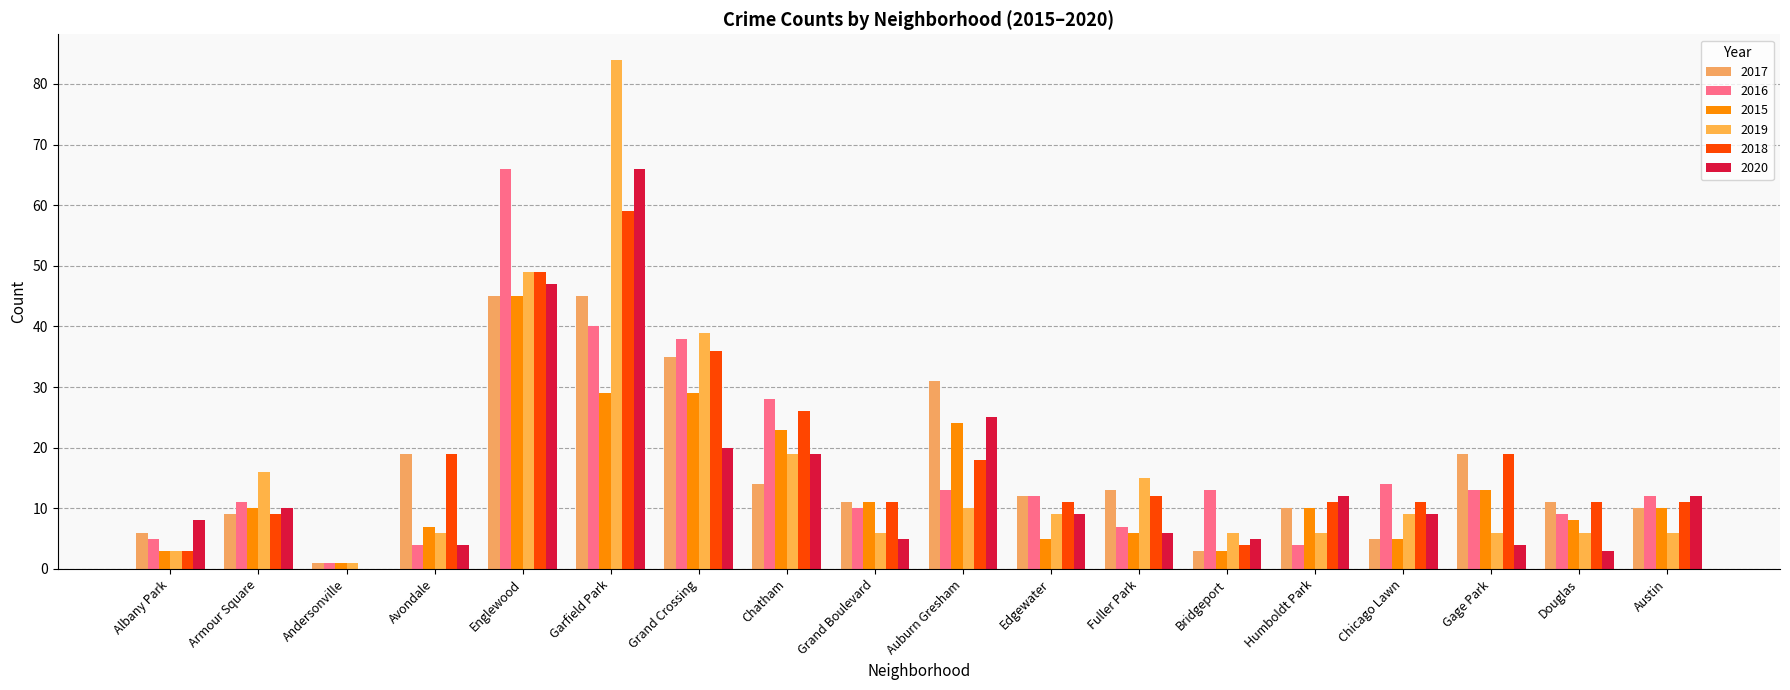

Does the chart contain stacked bars?

No